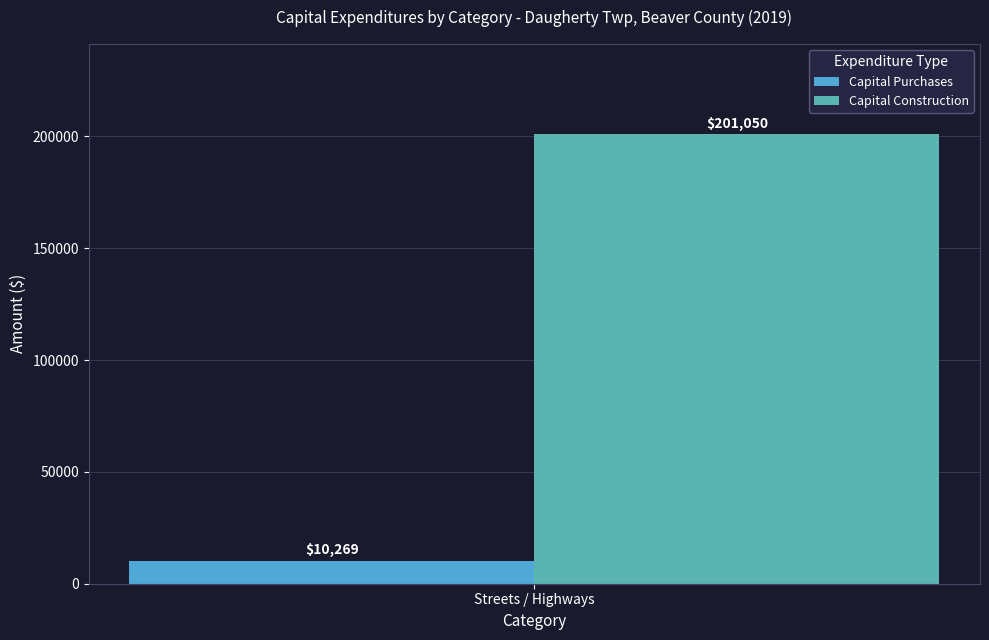

Reading left to right, transcribe all the data shown in this chart.

Capital Purchases: 10269
Capital Construction: 201050